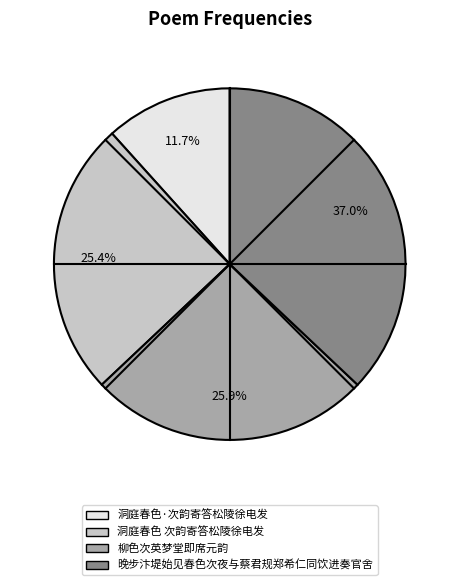

What percentage is the 洞庭春色·次韵寄答松陵徐电发 slice, to the nearest percent?

12%